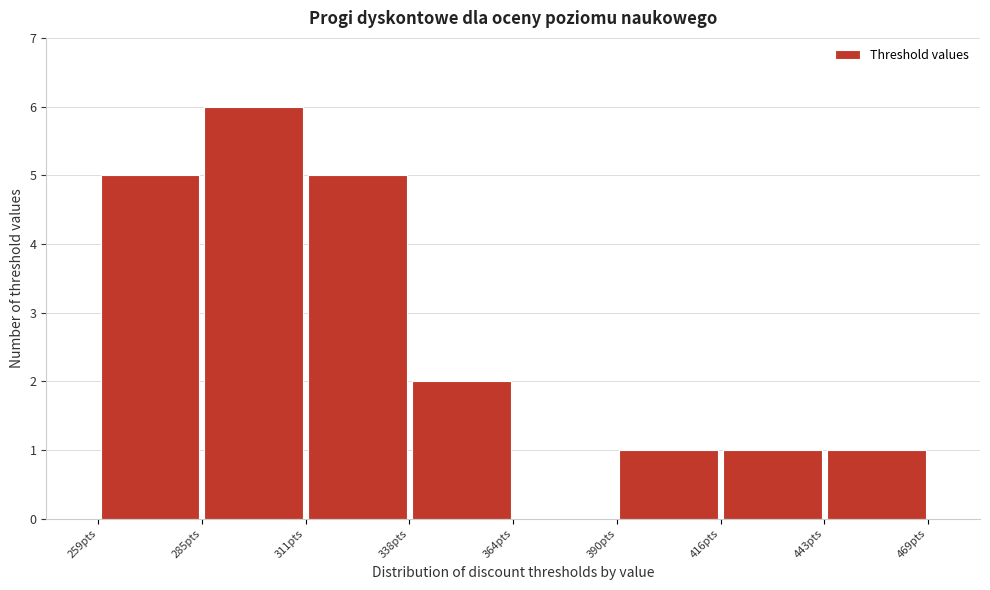

What is the height of the bar covering 340 to 365 on the x-axis? Neither the bar edges nor the heights are printed on the chart, so give them approximately, as read against the axes.

2